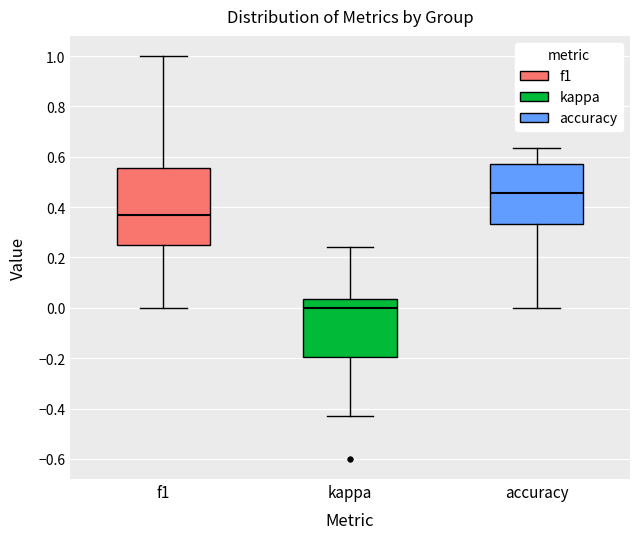

Reading left to right, transcribe this box plot: for each box, give where its median line is, the range the box spans, and where its two whiskers end, as read against the y-axis. The values are not printed on the chart, so give them approximately, as read against the axis.

f1: median 0.36, box 0.26 to 0.56, whiskers 0.00 to 1.00
kappa: median 0.00, box -0.20 to 0.04, whiskers -0.42 to 0.24
accuracy: median 0.46, box 0.34 to 0.58, whiskers 0.00 to 0.64